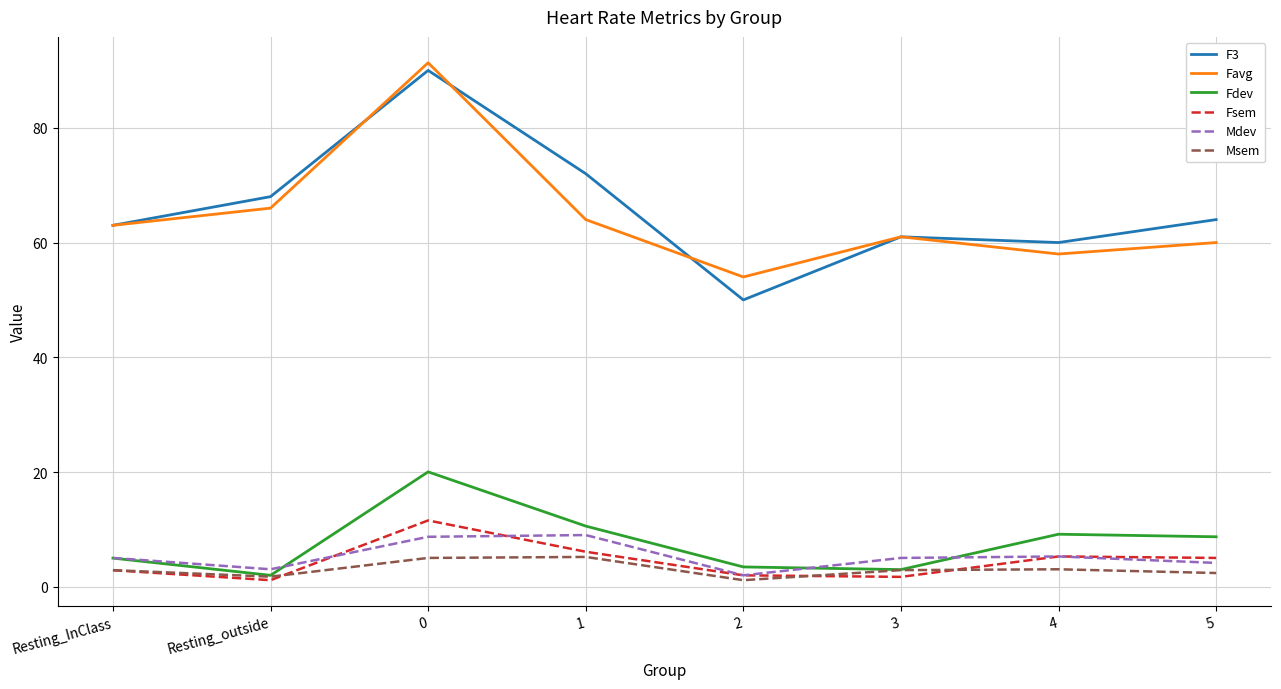

What is the difference between the highest and lowest values at Resting_InClass?

60.1